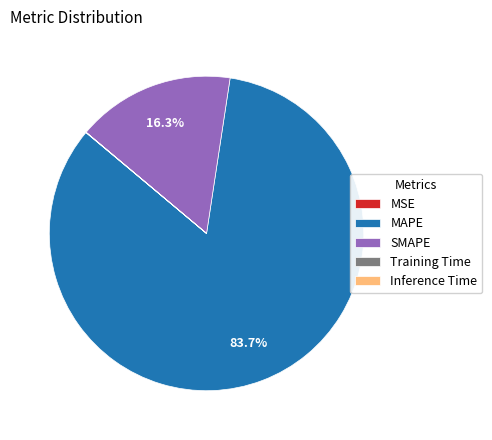

What is the largest slice in the pie chart?

MAPE